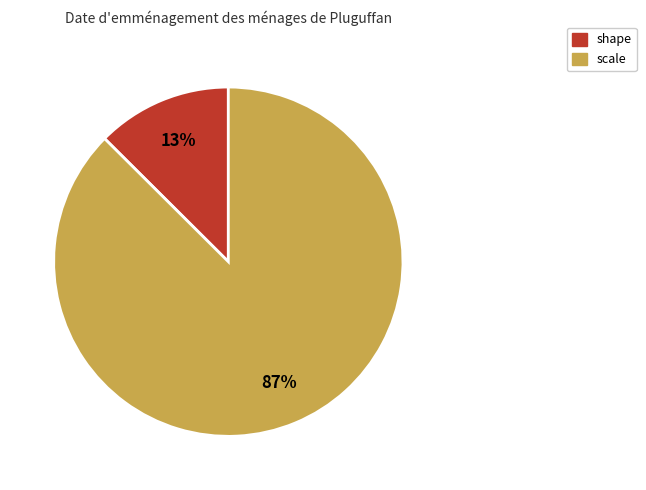

To the nearest percent, what percentage of the pie is shape?

13%